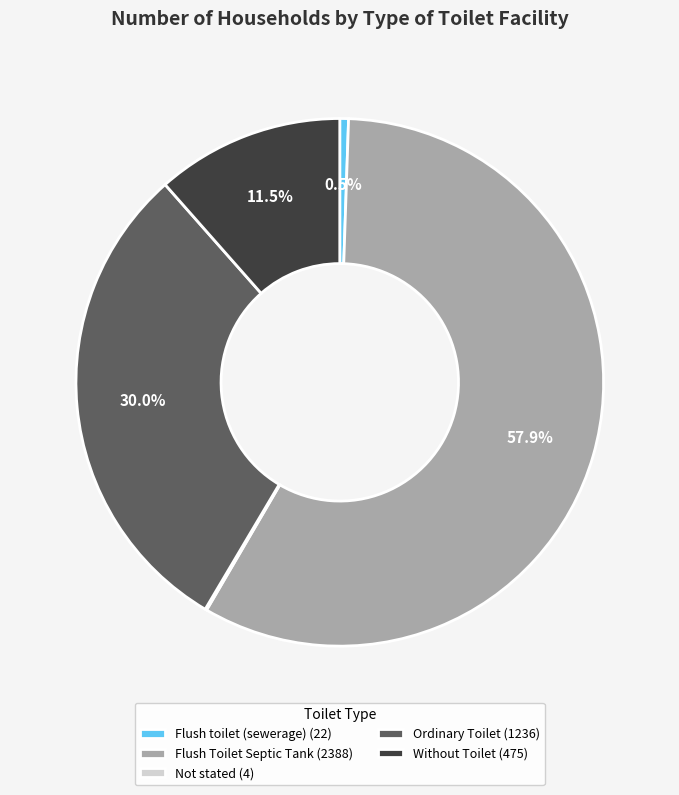

Does Flush Toilet Septic Tank (2388) account for over 50% of the chart?

Yes